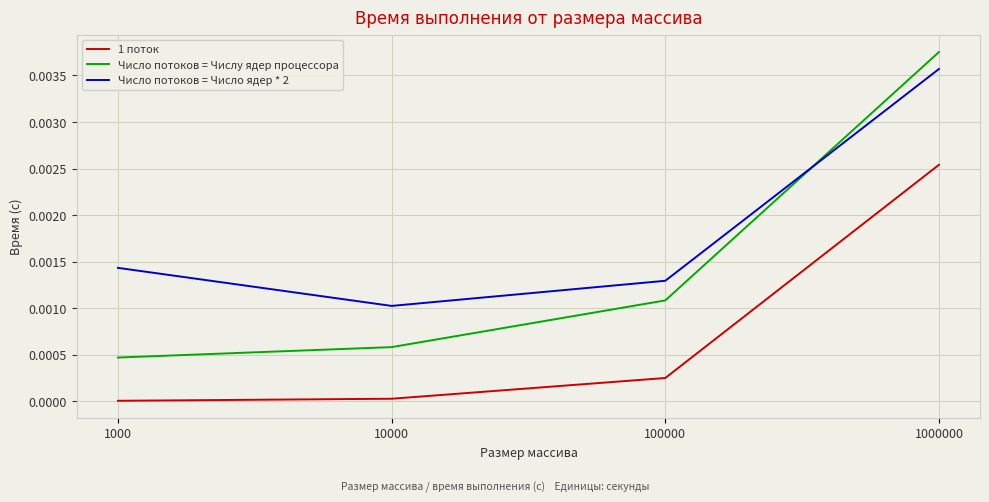

True or false: Число потоков = Числу ядер процессора has a value of 0.0 at 100000.

True